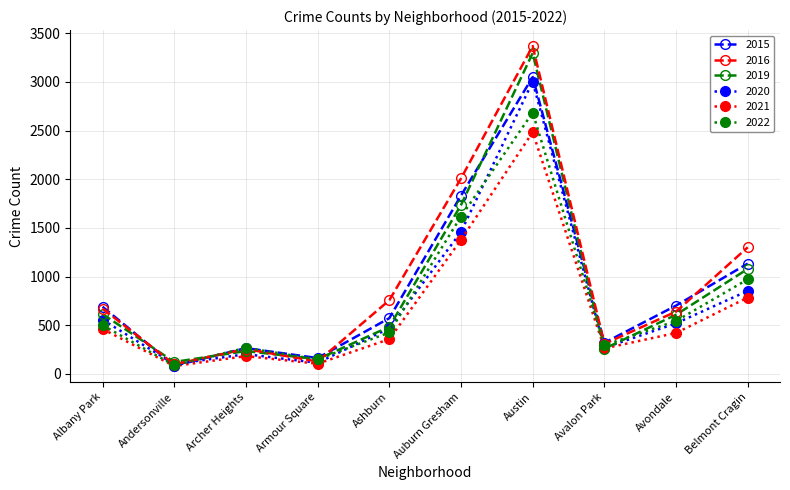

What is the label of the 1st point from the left?

Albany Park